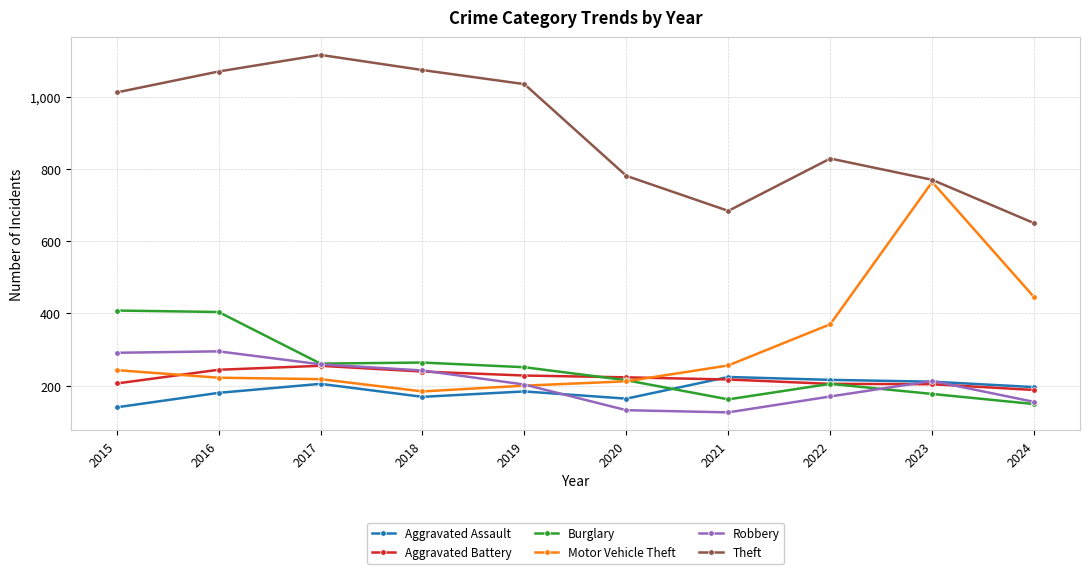

Is the value of Aggravated Assault at 2024 greater than the value of Burglary at 2020?

No